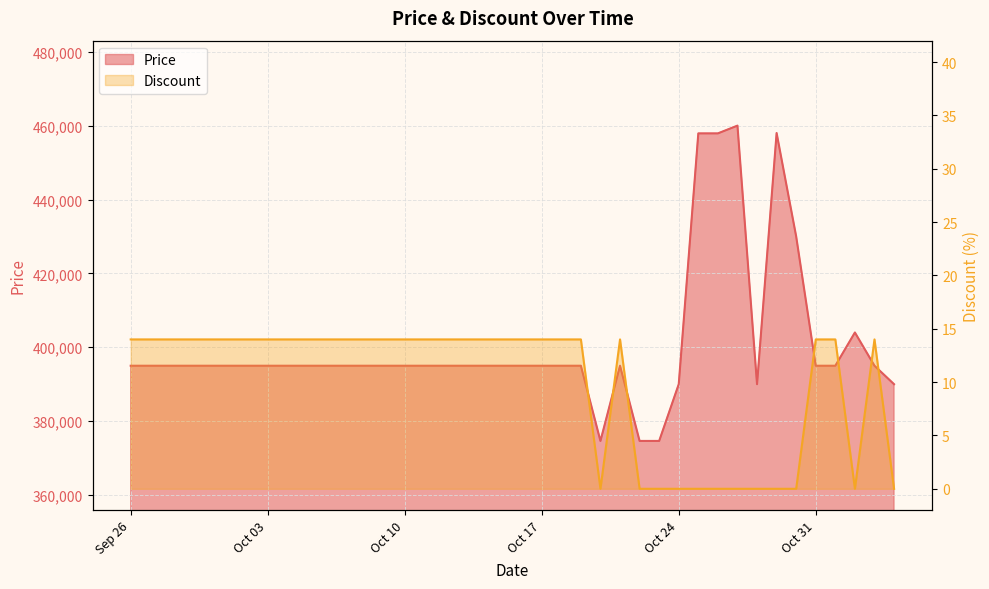

Read the Price value at 2023-10-21.

395000